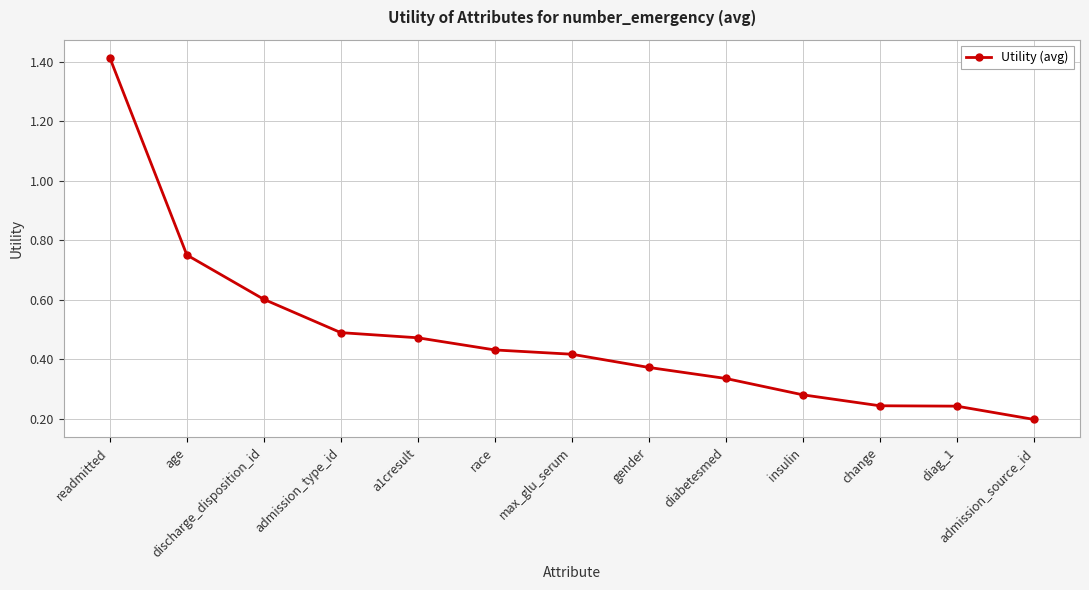

True or false: the data shows 0.2 at diag_1.

True